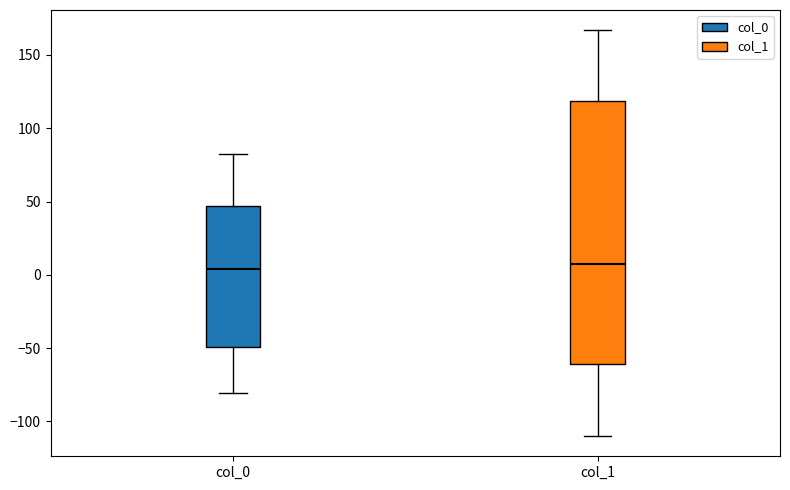

Reading left to right, transcribe this box plot: for each box, give where its median line is, the range the box spans, and where its two whiskers end, as read against the y-axis. The values are not printed on the chart, so give them approximately, as read against the axis.

col_0: median 5, box -50 to 45, whiskers -80 to 80
col_1: median 5, box -60 to 120, whiskers -110 to 165